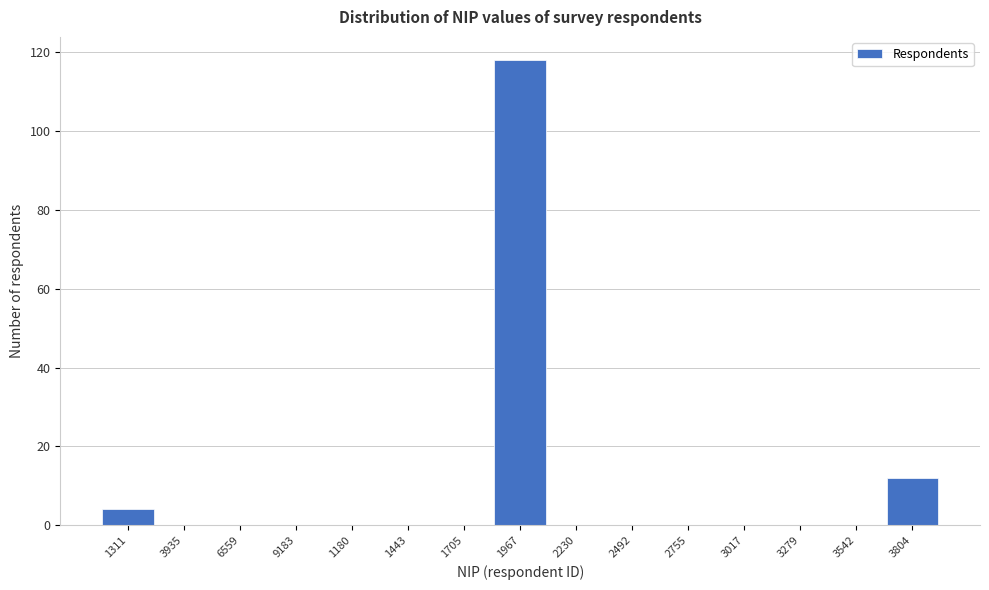

Which label corresponds to the largest value in the chart?

1967